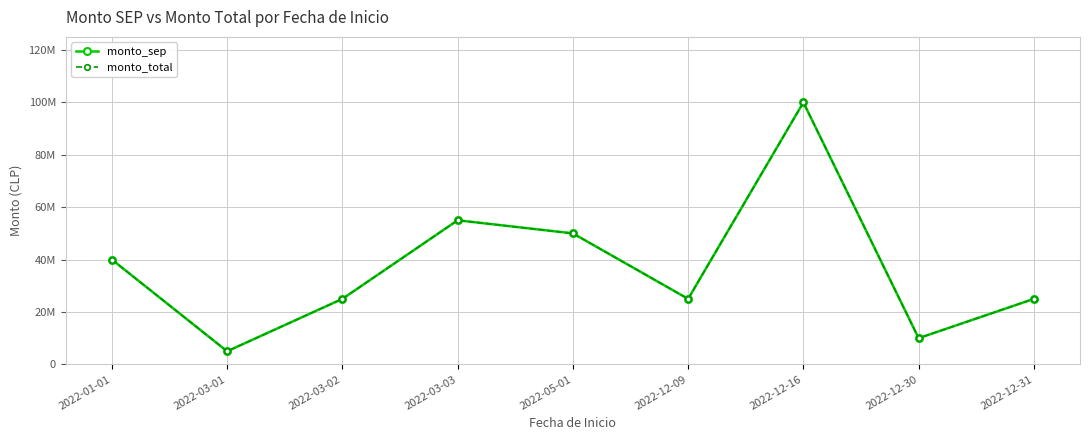

Which category has the highest value across all series?

2022-12-16